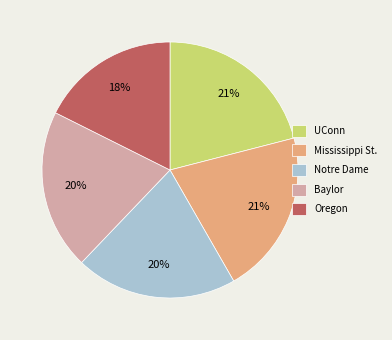

To the nearest percent, what is the combined percentage of Baylor and Oregon?

38%